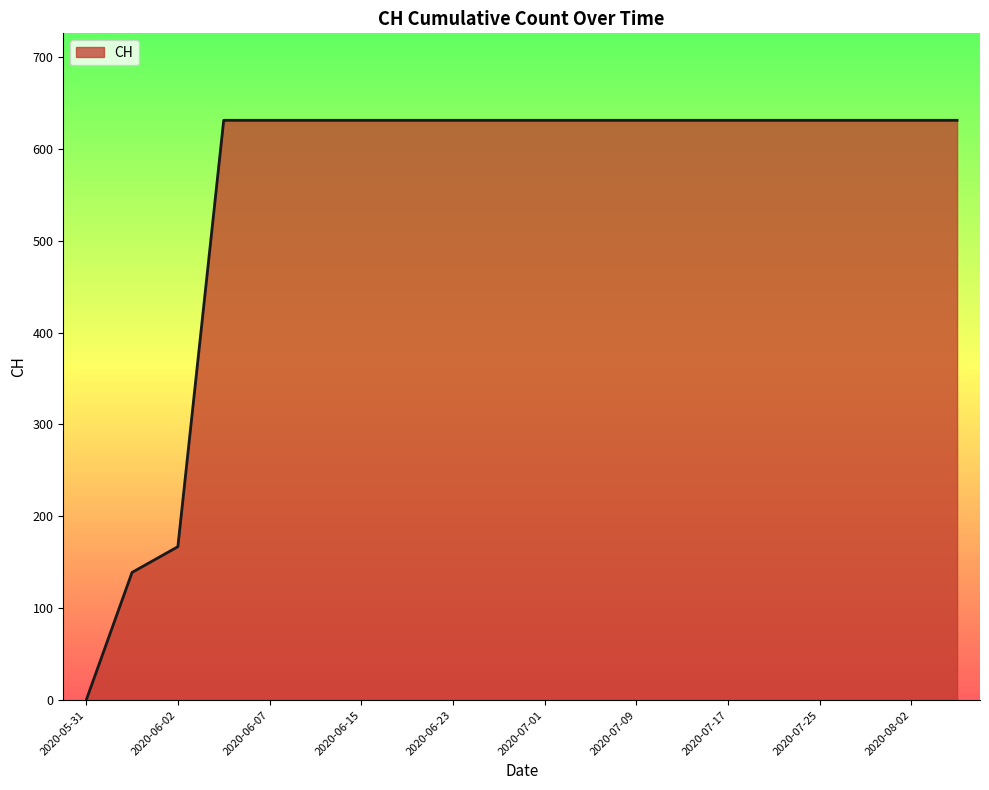

What is the difference between the maximum and minimum values?

631